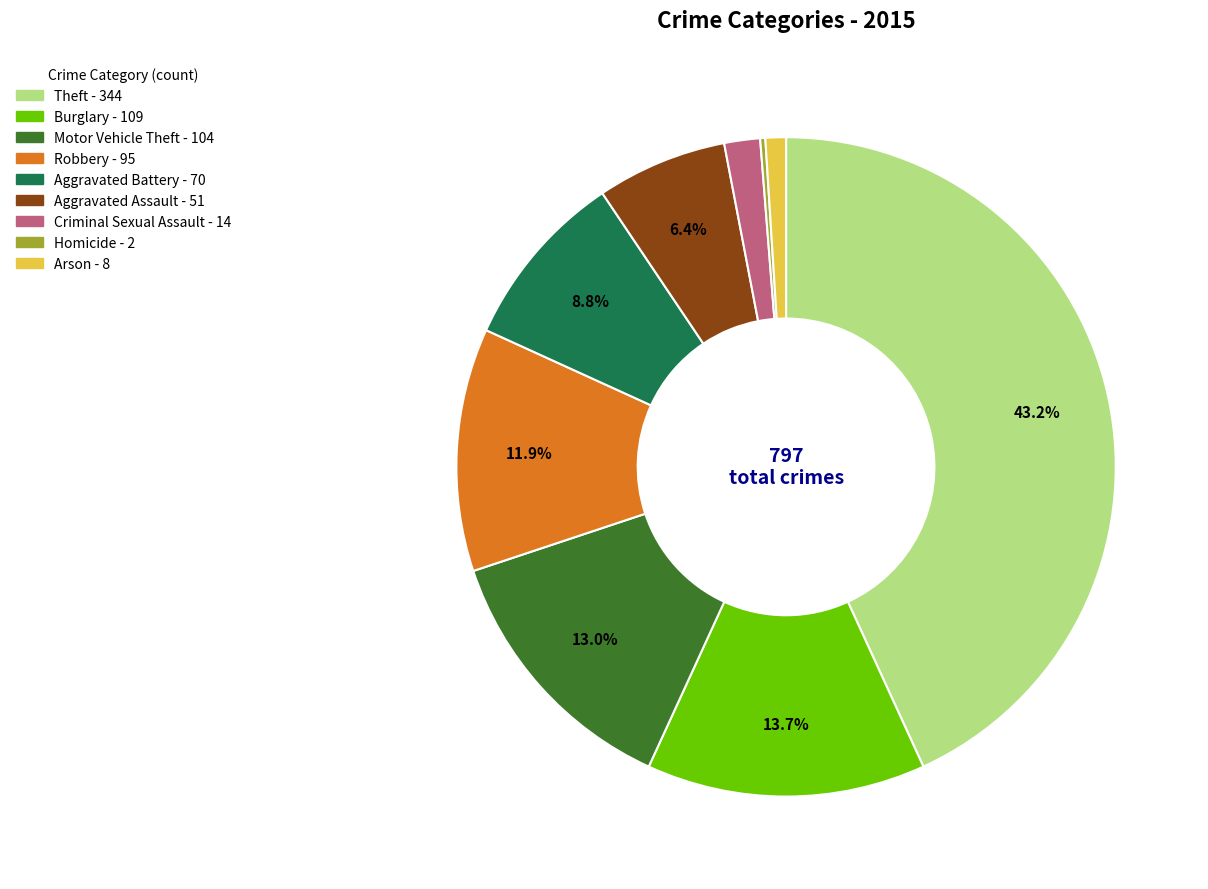

What is the largest slice in the pie chart?

Theft